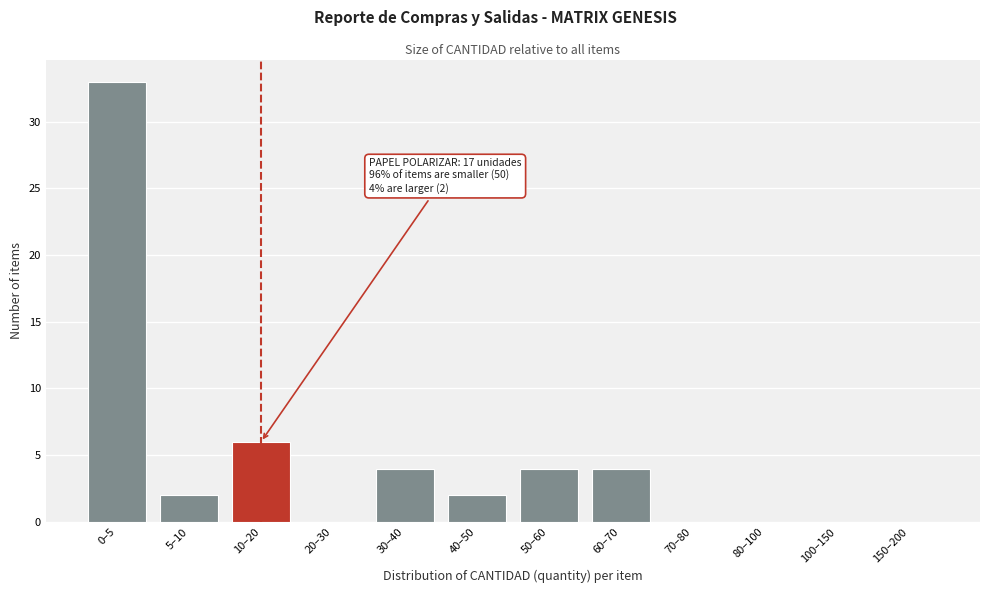

Reading left to right, transcribe all the data shown in this chart.

0–5=33	5–10=2	10–20=6	20–30=0	30–40=4	40–50=2	50–60=4	60–70=4	70–80=0	80–100=0	100–150=0	150–200=0